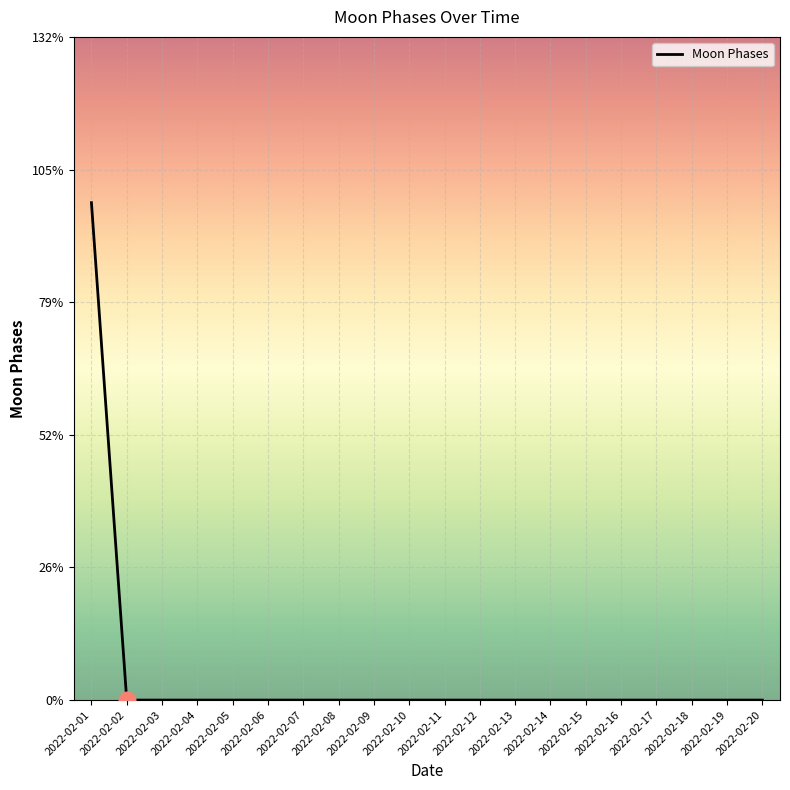

True or false: there are more than 1 points higher than both neighbors.

False